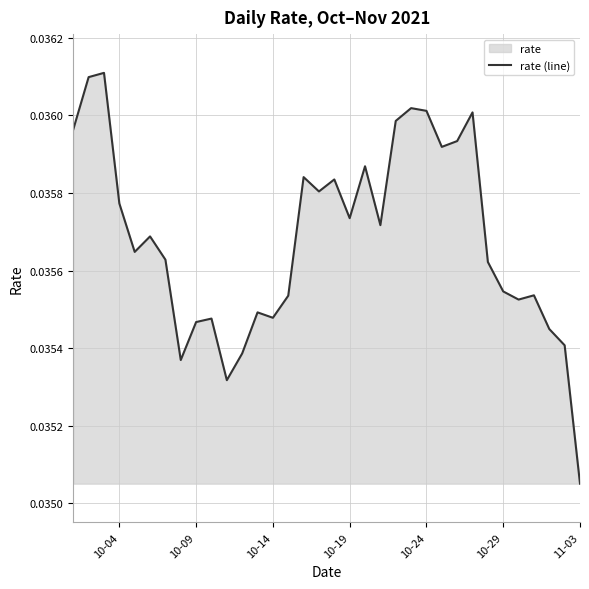

Is it true that the value at 10-24 is 0.1?

False